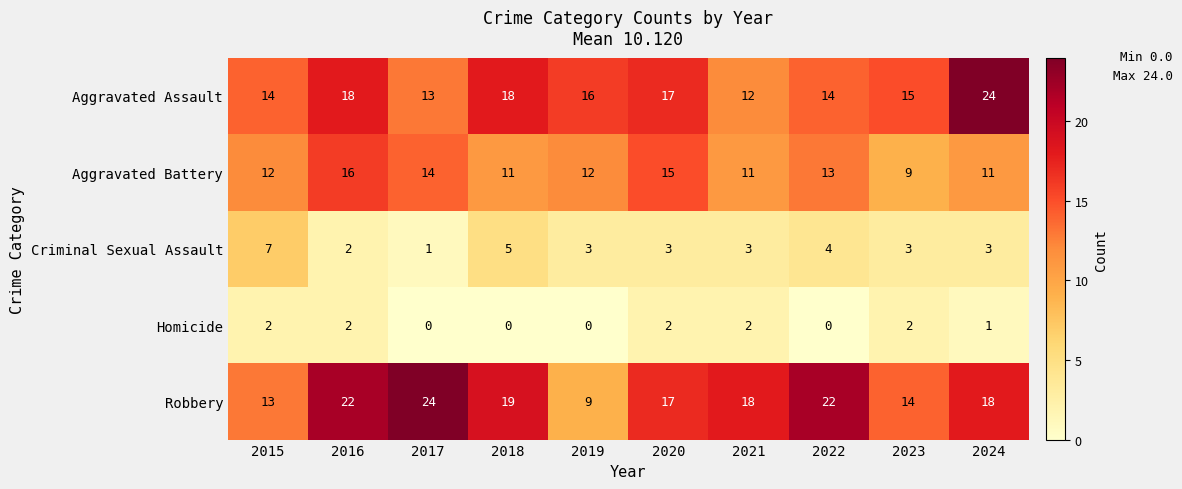

What is the lowest value of the Aggravated Assault series?

12